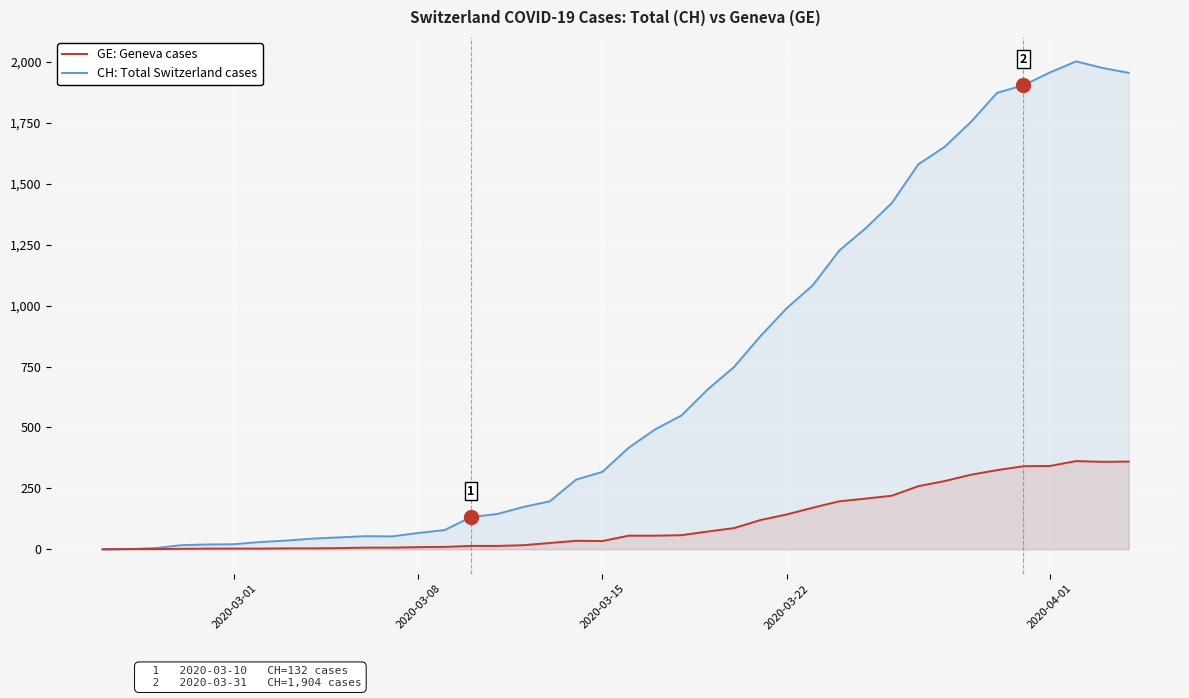

What is the average value of the CH: Total Switzerland cases series?

704